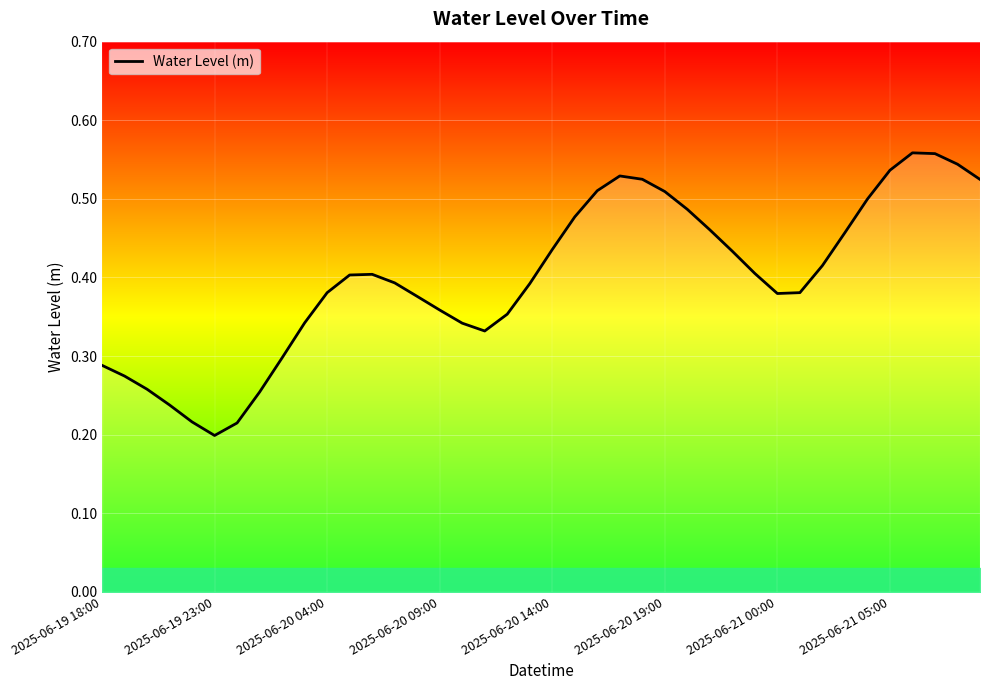

What is the difference between the maximum and minimum values?

0.4